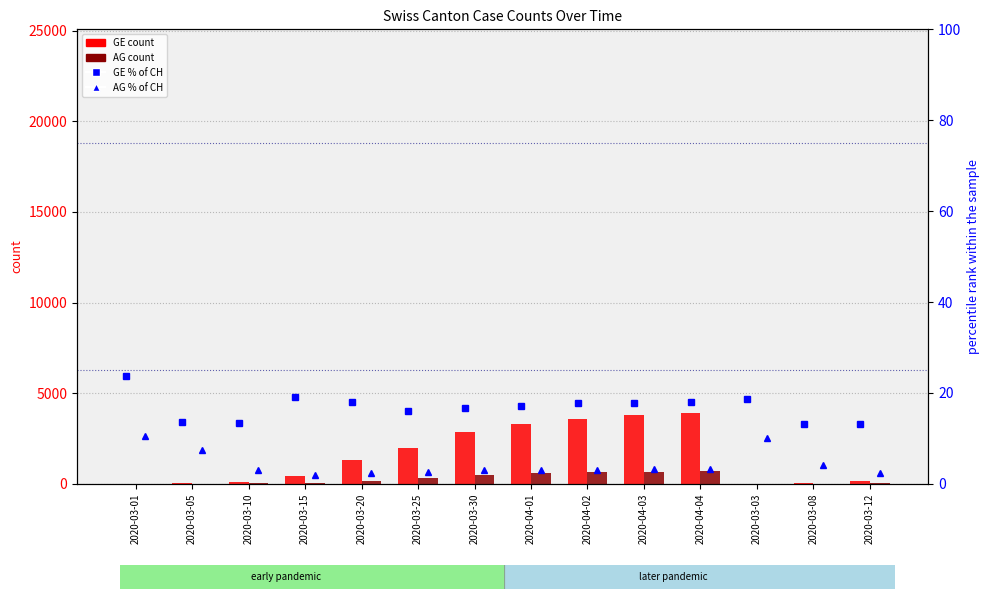

What is the average value of the AG % of CH series?

4.3